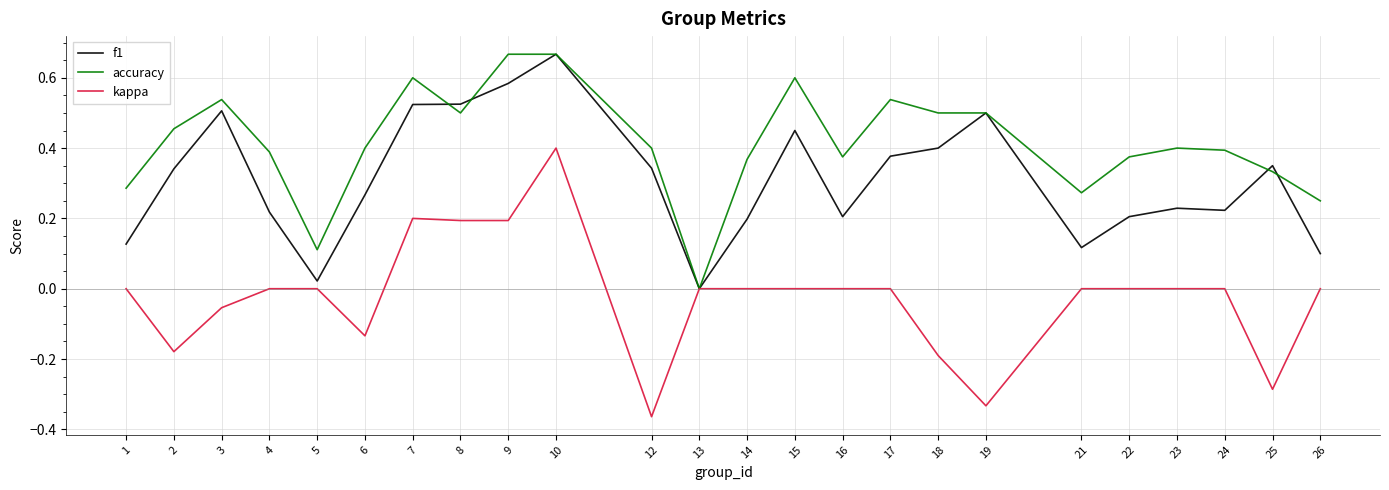

True or false: accuracy has a value of 0.8 at 2.

False